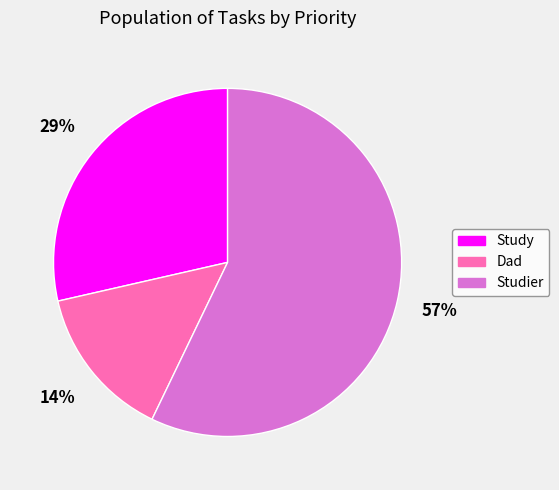

How many segments does this pie chart have?

3